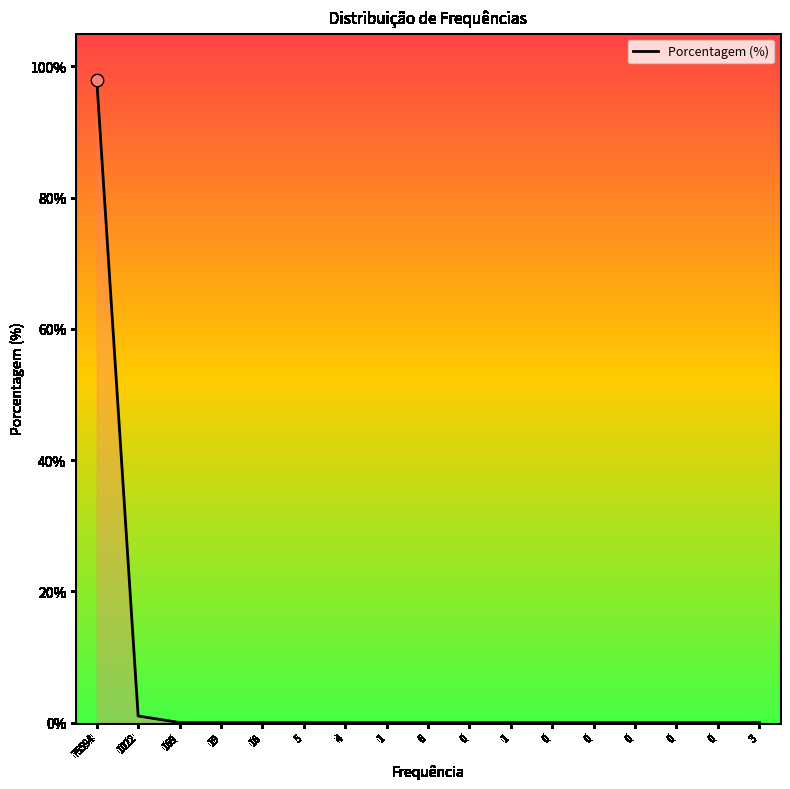

Does the chart have visible grid lines?

No